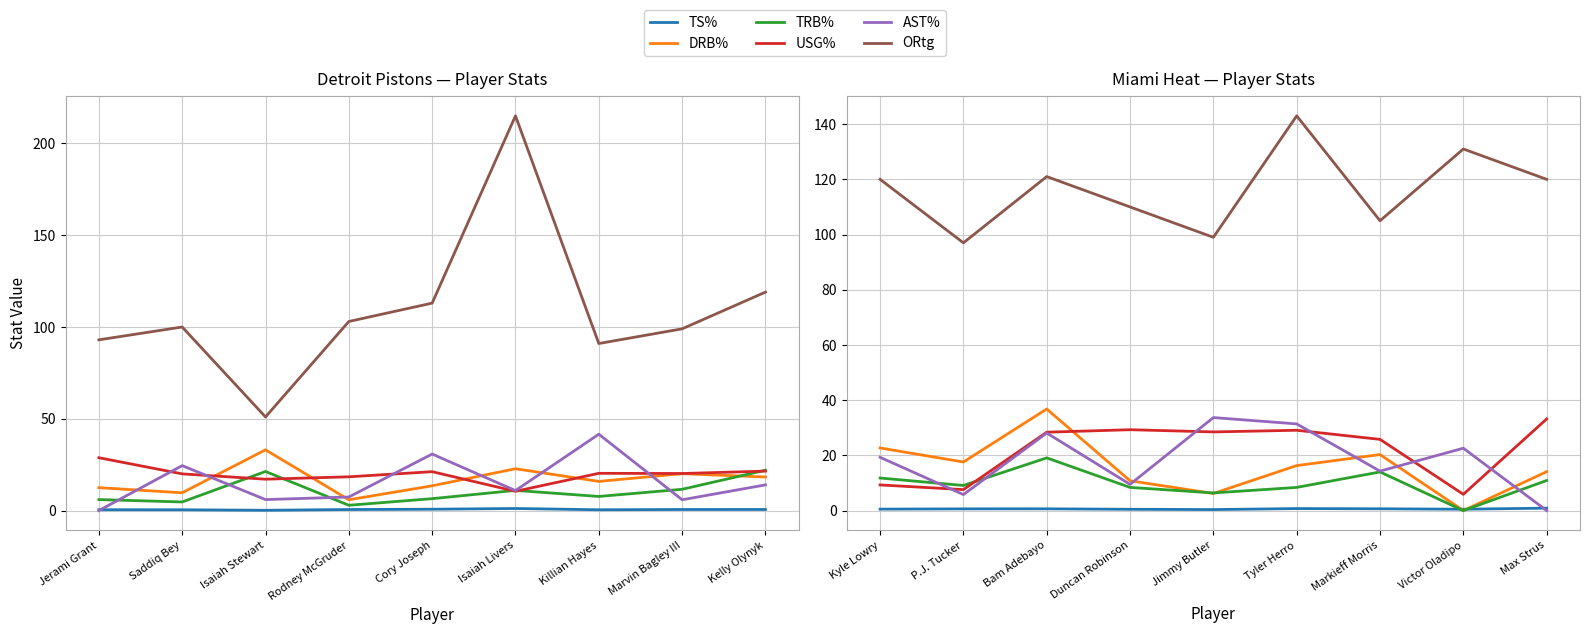

What is the label of the 1st point from the left?

Kyle Lowry